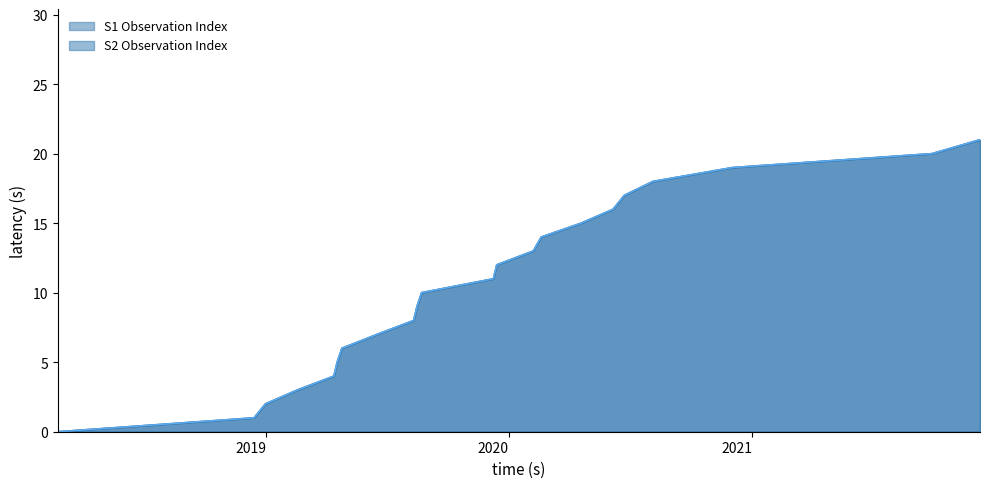

Does the chart display data point markers on the line(s)?

No